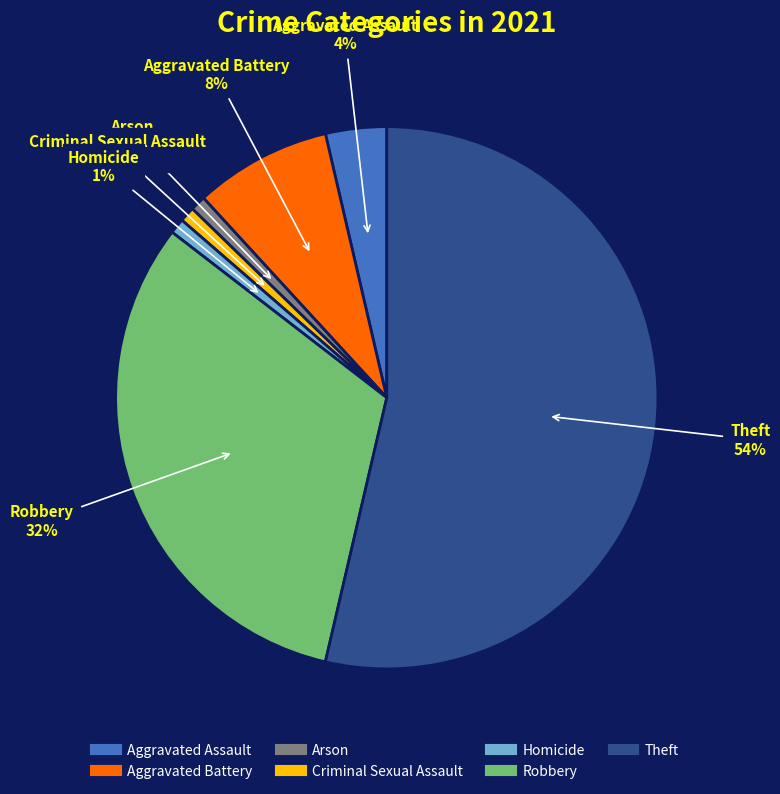

How many segments does this pie chart have?

7